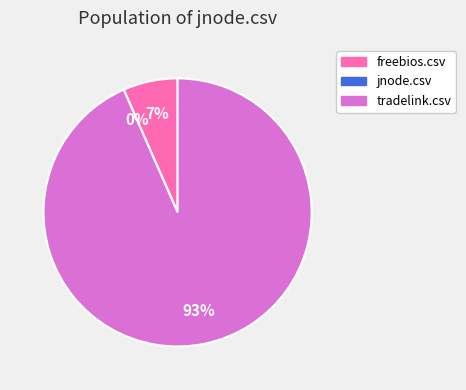

True or false: tradelink.csv accounts for 80% of the total.

False